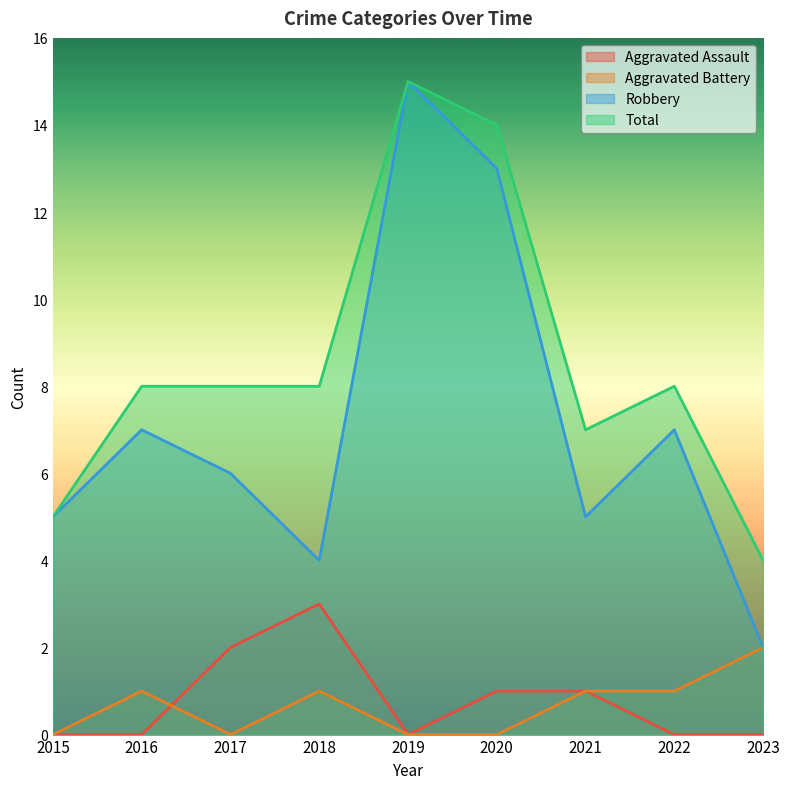

Count the number of data series in this chart.

4